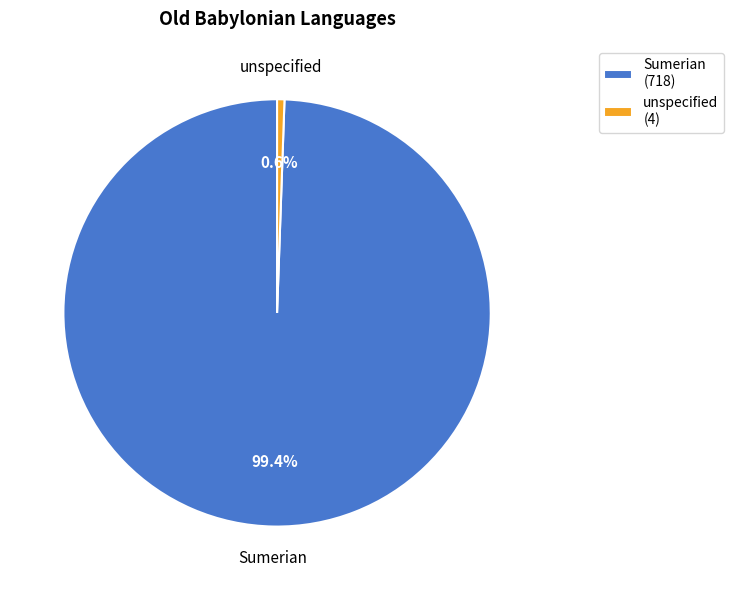

How many segments does this pie chart have?

2